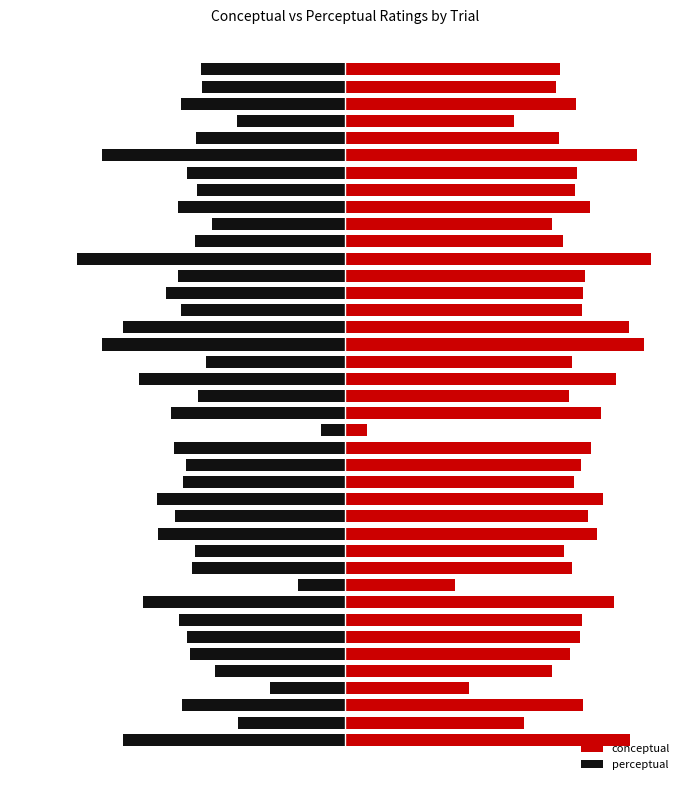

What is the lowest value of the conceptual series?

6.6